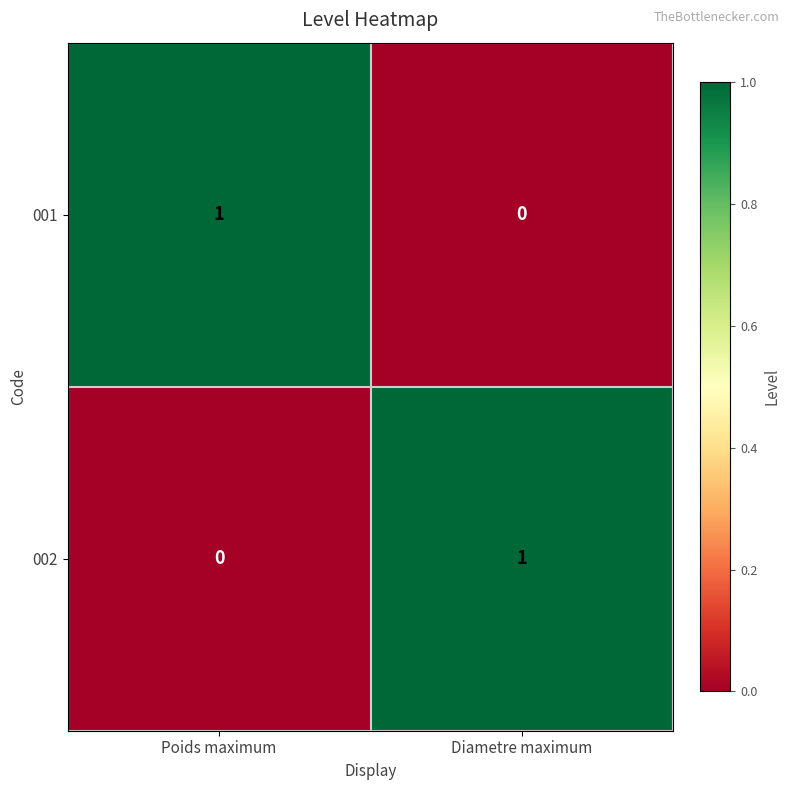

List the labels in order of 001 value, largest first.

Poids maximum, Diametre maximum